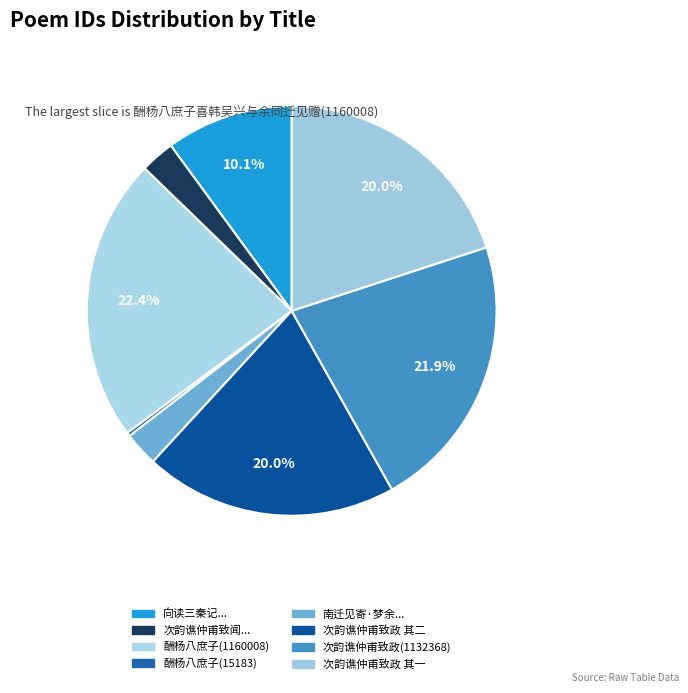

Is there any slice that represents more than half of the pie?

No